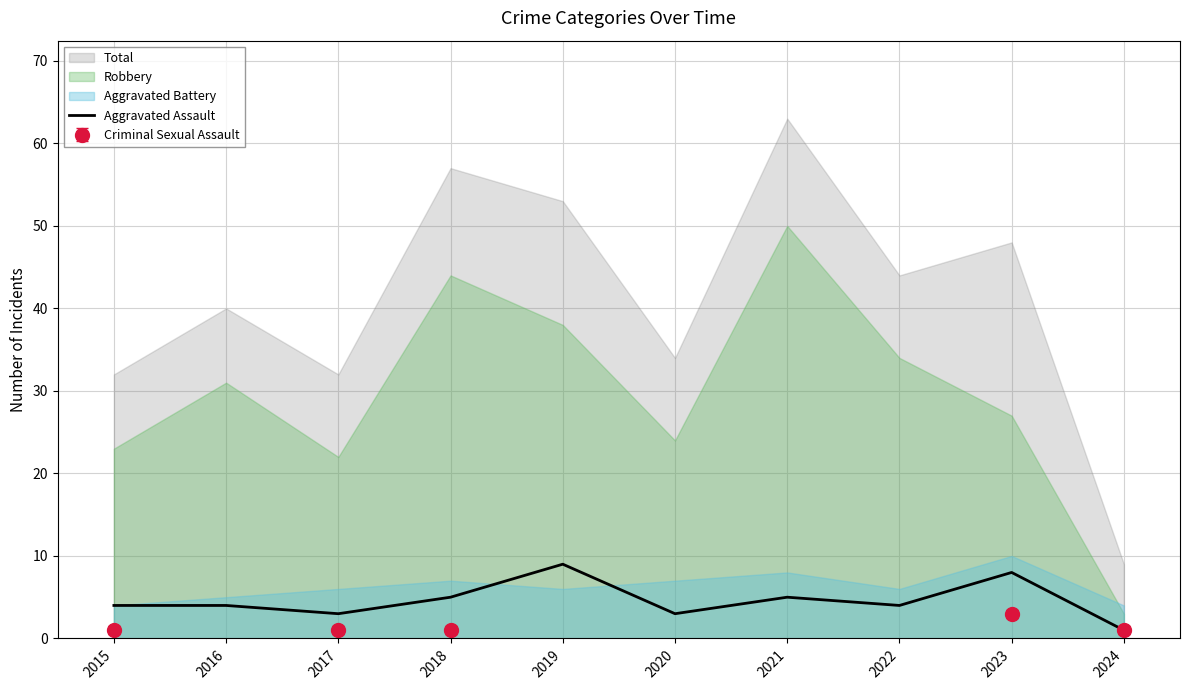

The chart shows a value of 3 at 2020. True or false?

True